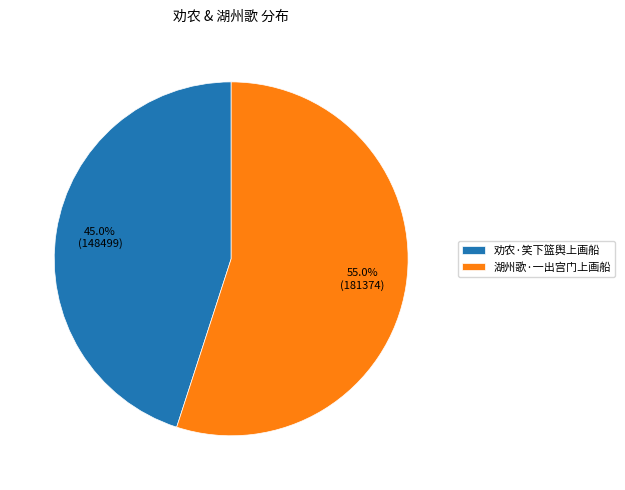

Between 劝农·笑下篮舆上画船 and 湖州歌·一出宫门上画船, which is larger?

湖州歌·一出宫门上画船